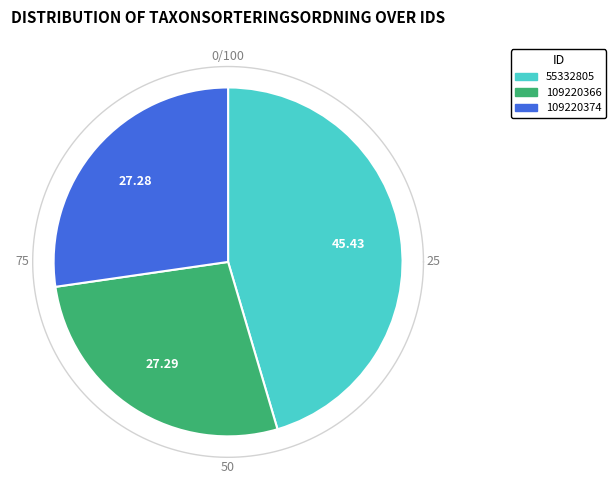

Which slice is the largest?

55332805